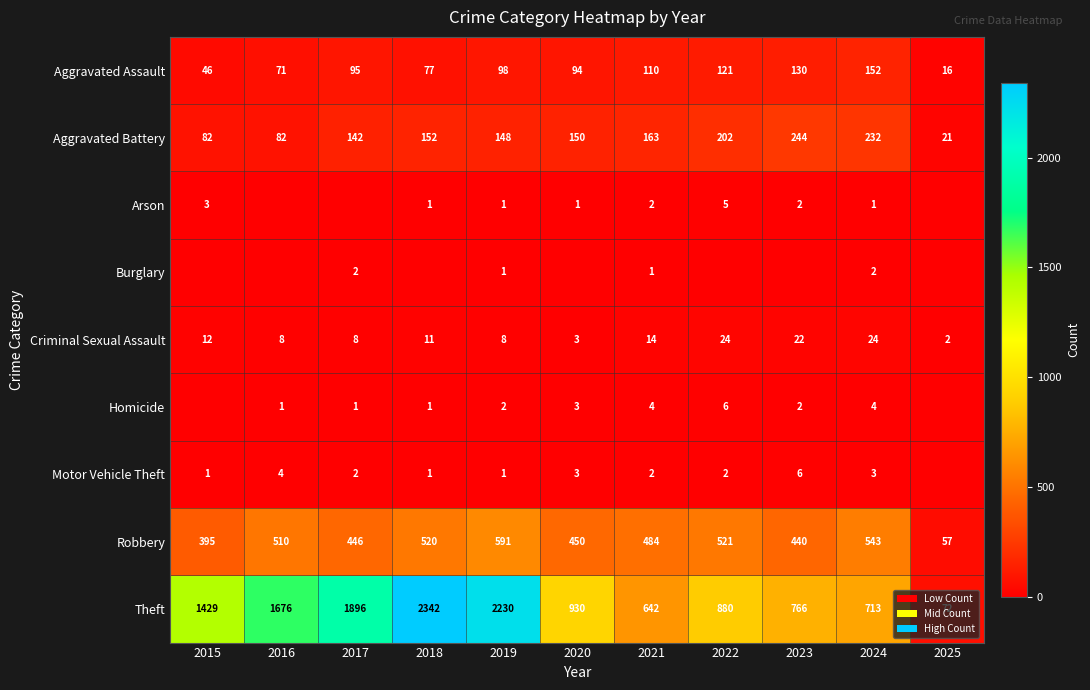

What is the difference between the Arson values at 2021 and 2020?

1